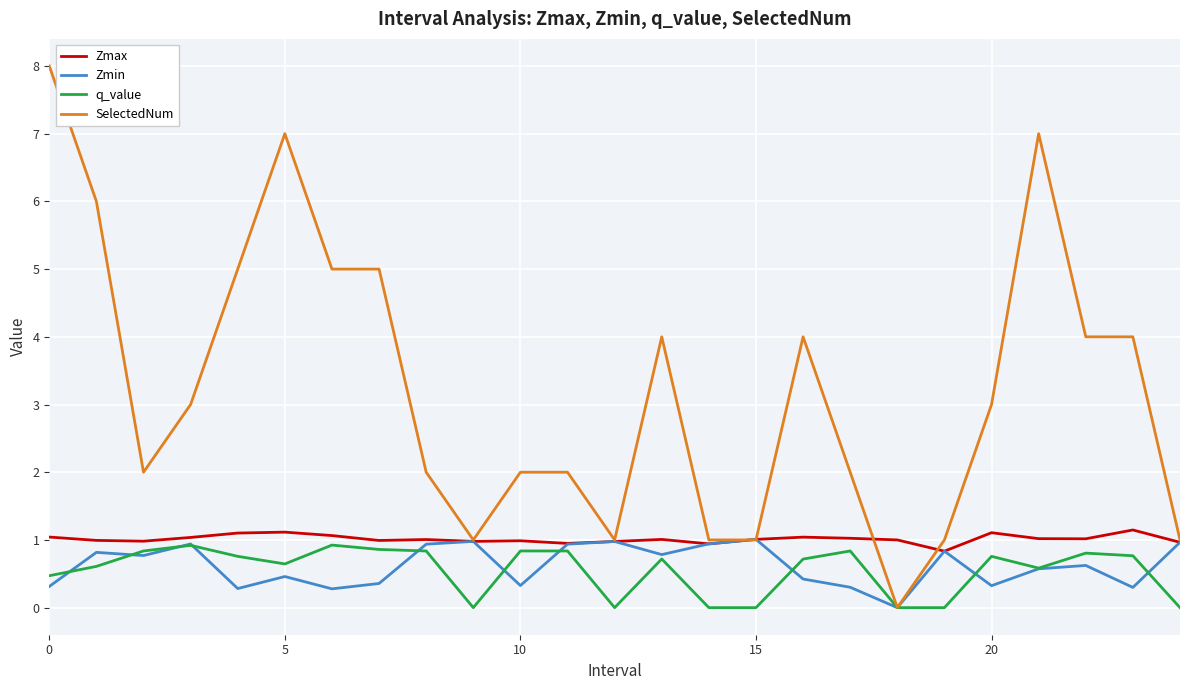

Does the chart display data point markers on the line(s)?

No